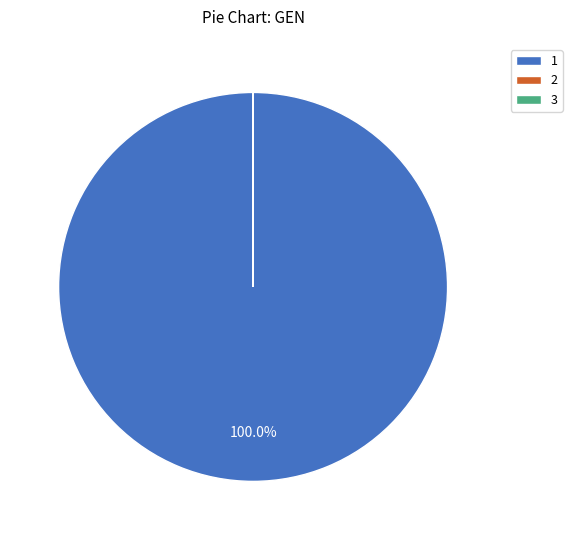

What is the majority slice?

1